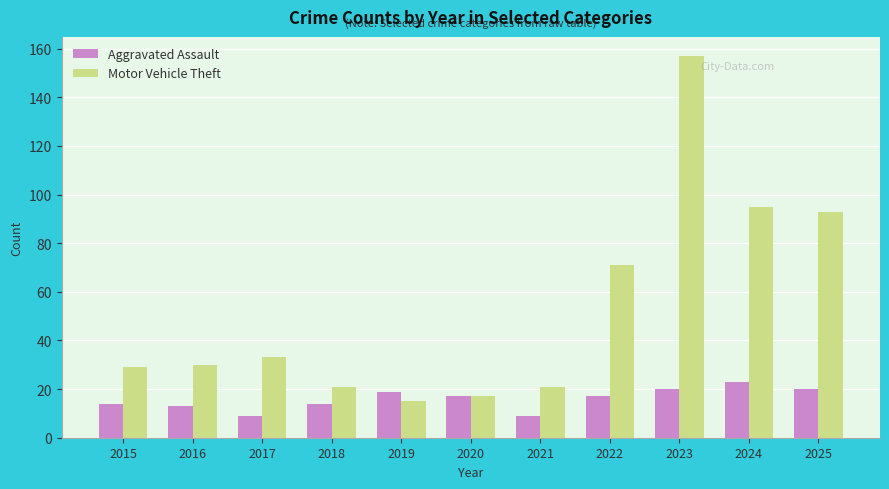

Reading right to left, what are all the values shown in this chart?

Aggravated Assault: 20	23	20	17	9	17	19	14	9	13	14
Motor Vehicle Theft: 93	95	157	71	21	17	15	21	33	30	29